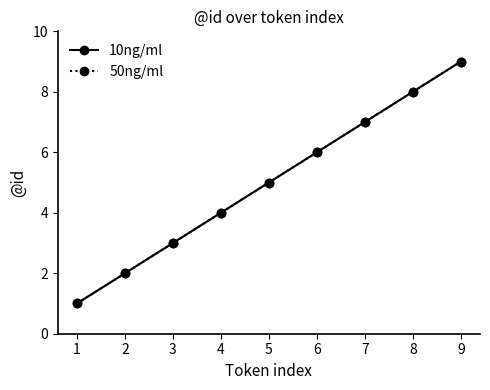

What is the average value of the 10ng/ml series?

5